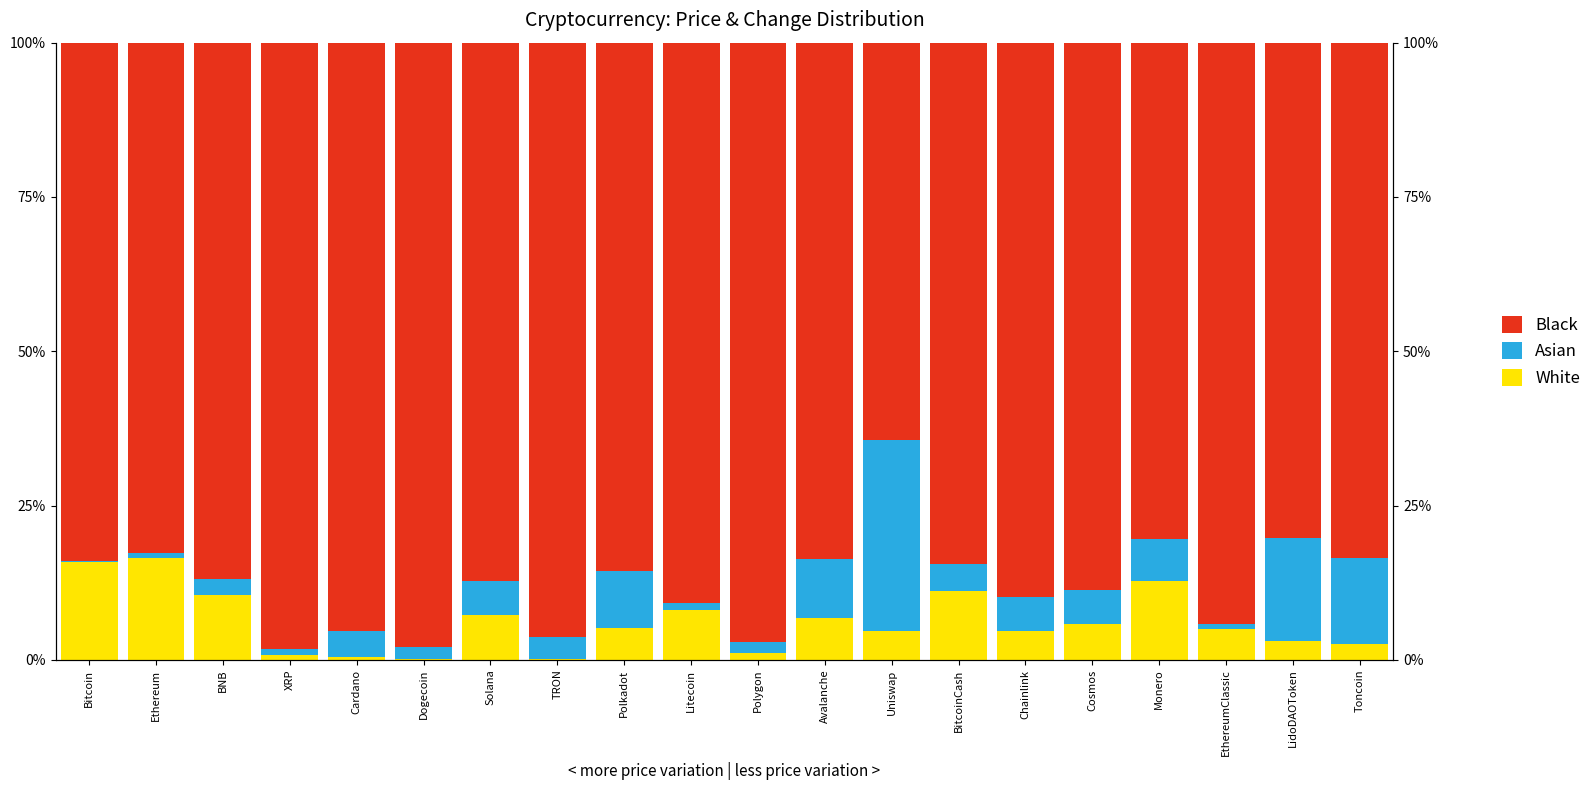

The White series shows 6.8 at Avalanche. True or false?

True